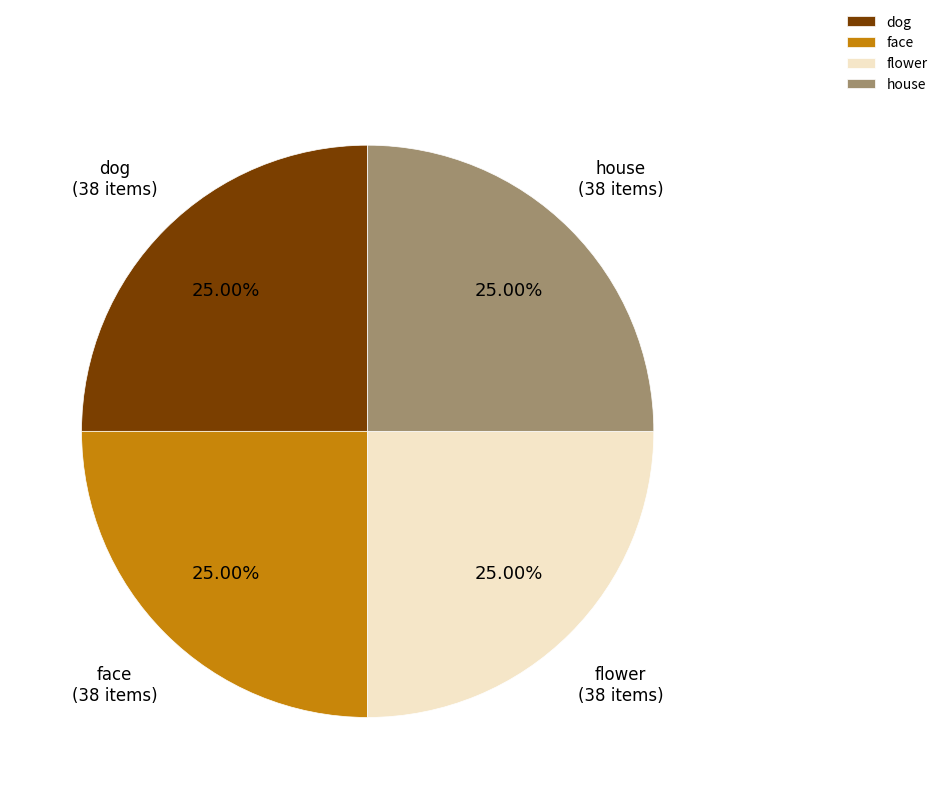

What is the ratio of the value at dog to the value at flower?

1.0